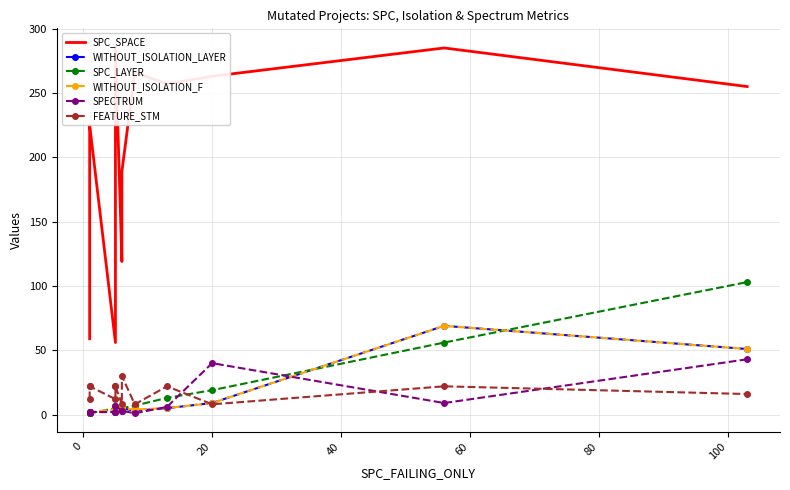

What is the value of the SPC_SPACE point at the 9th from the left?

266